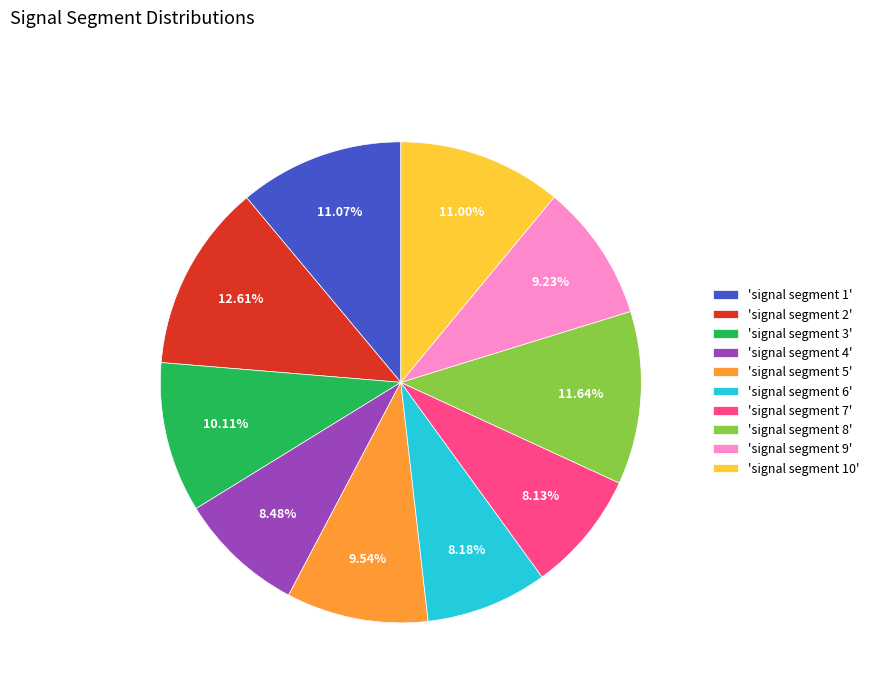

Which has a higher value, 'signal segment 2' or 'signal segment 10'?

'signal segment 2'